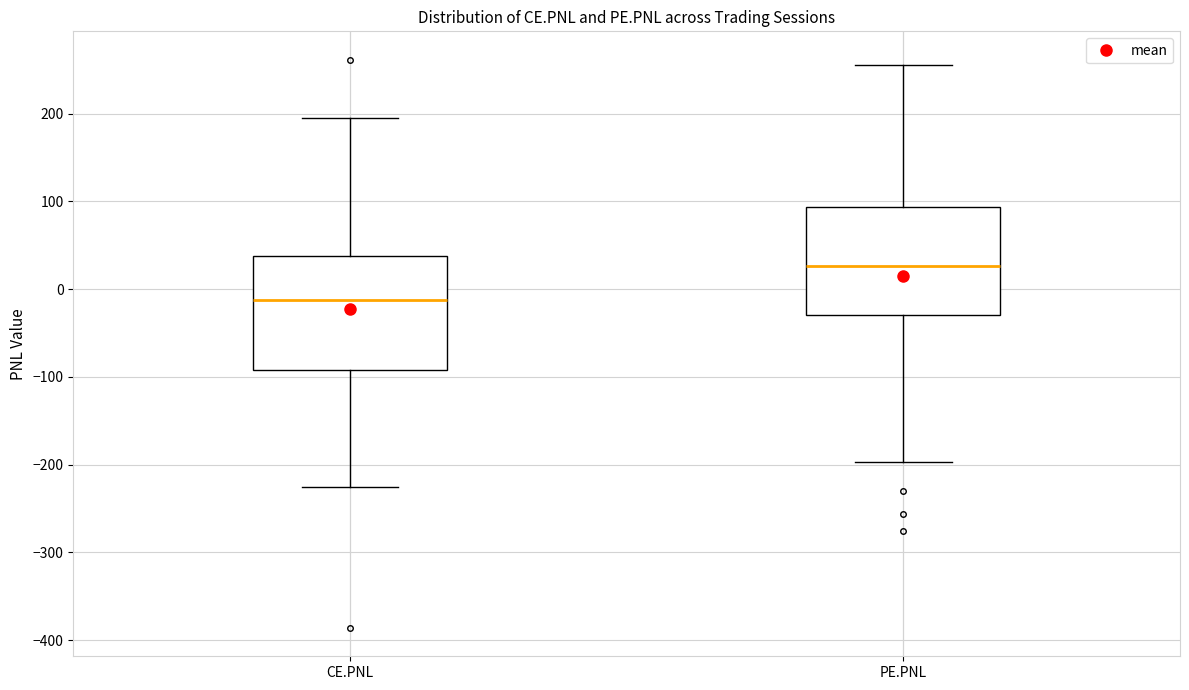

Which box's median line is the highest?

PE.PNL